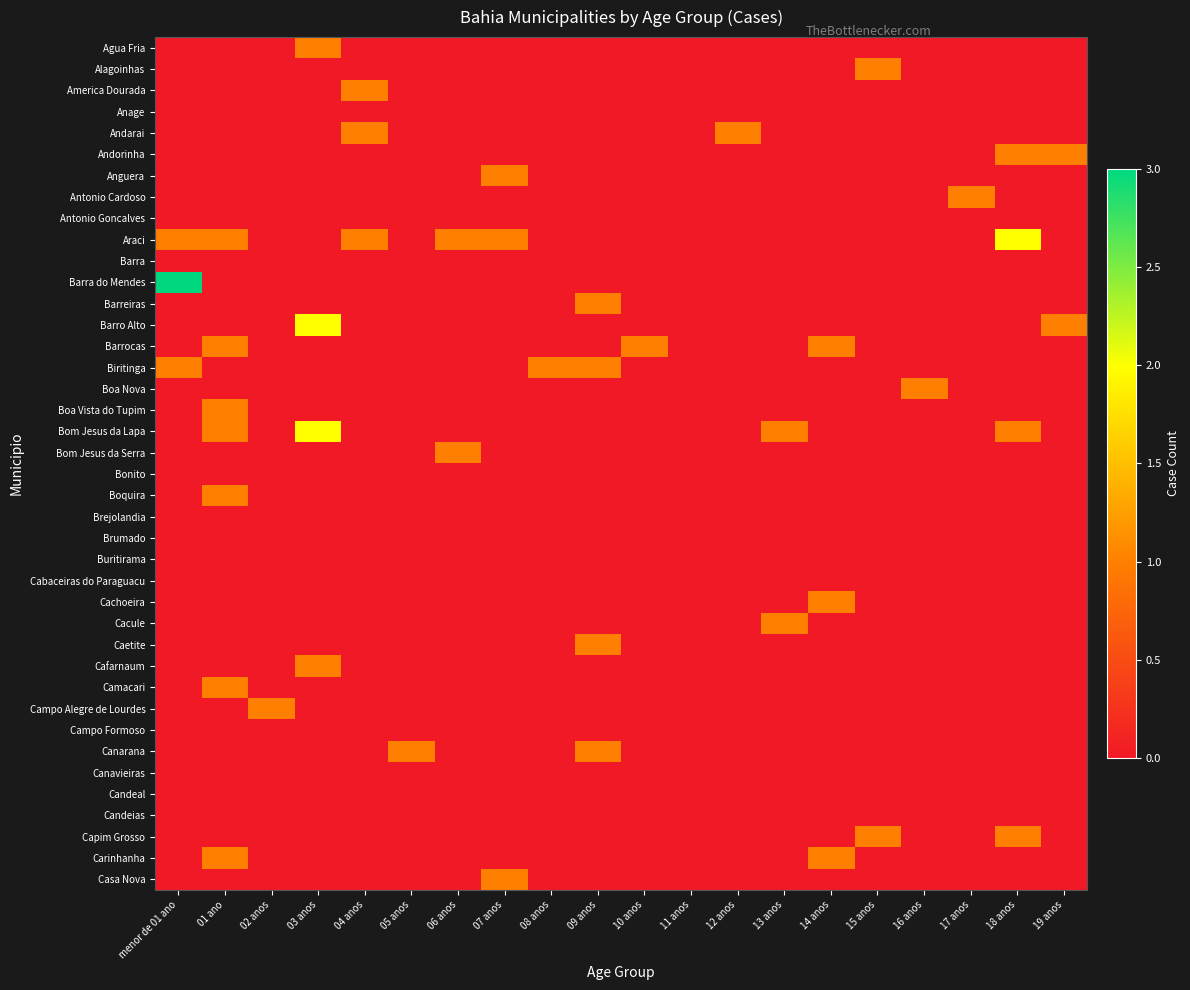

At how many categories does at least one series exceed 0?

19